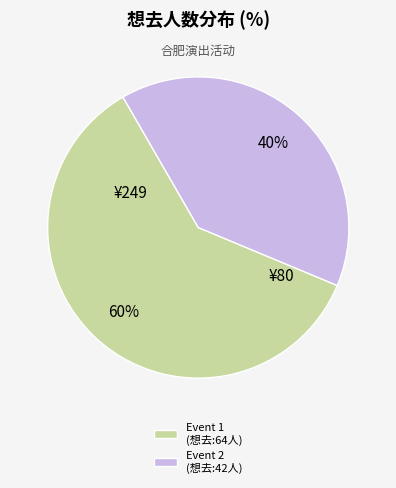

Which slice is the largest?

Event 1 (想去:64人)